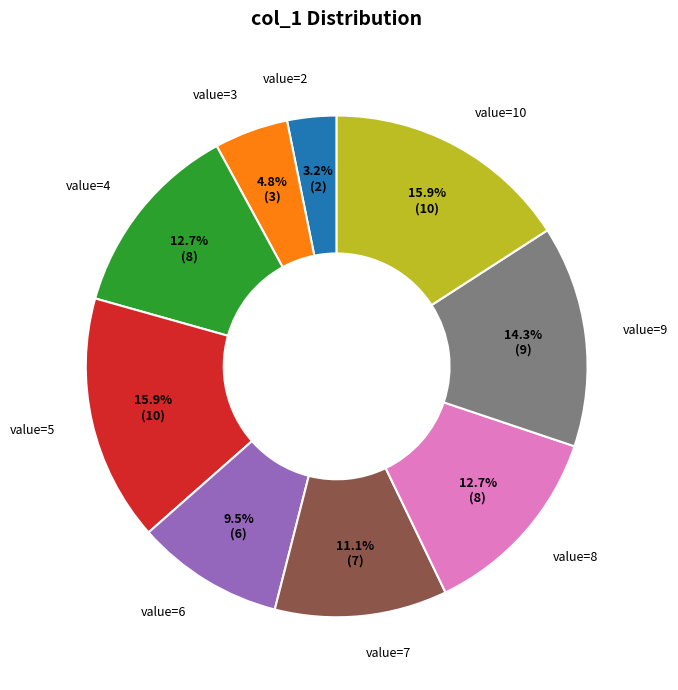

Is there any slice that represents more than half of the pie?

No